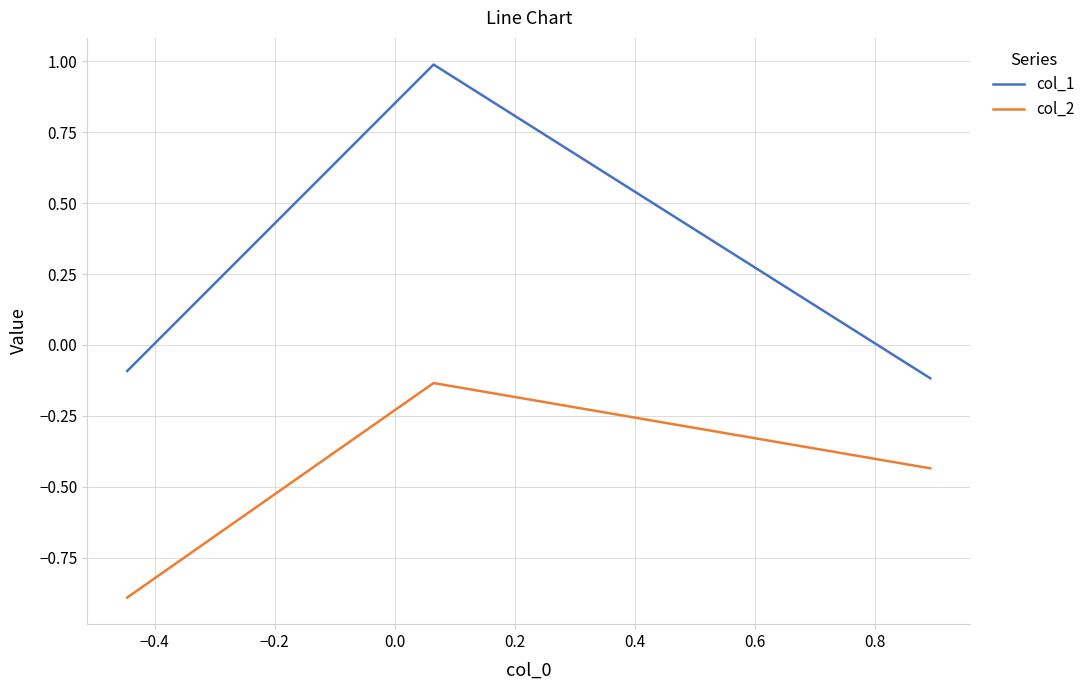

What is the average value of the col_2 series?

-0.5